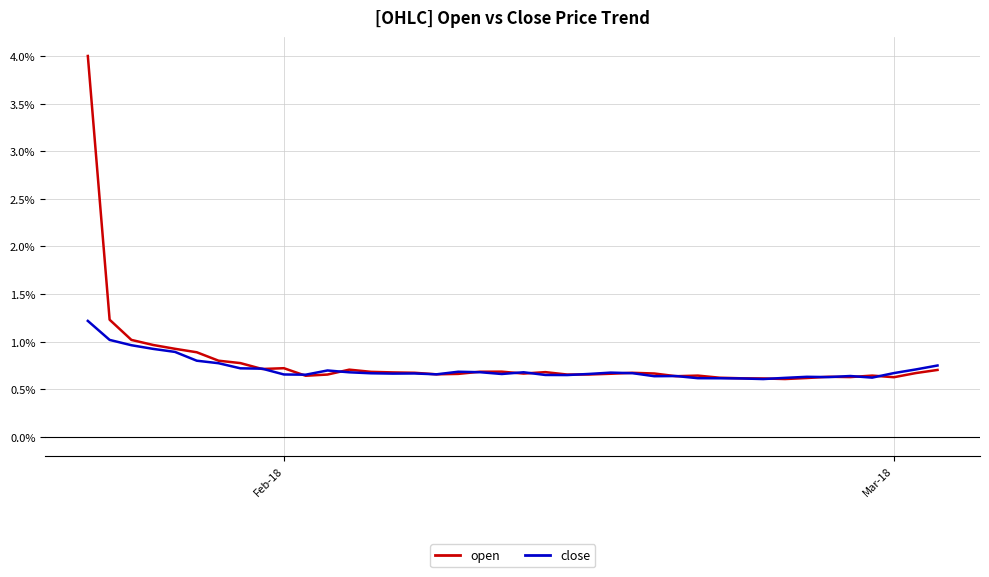

True or false: close and open intersect in this chart.

True